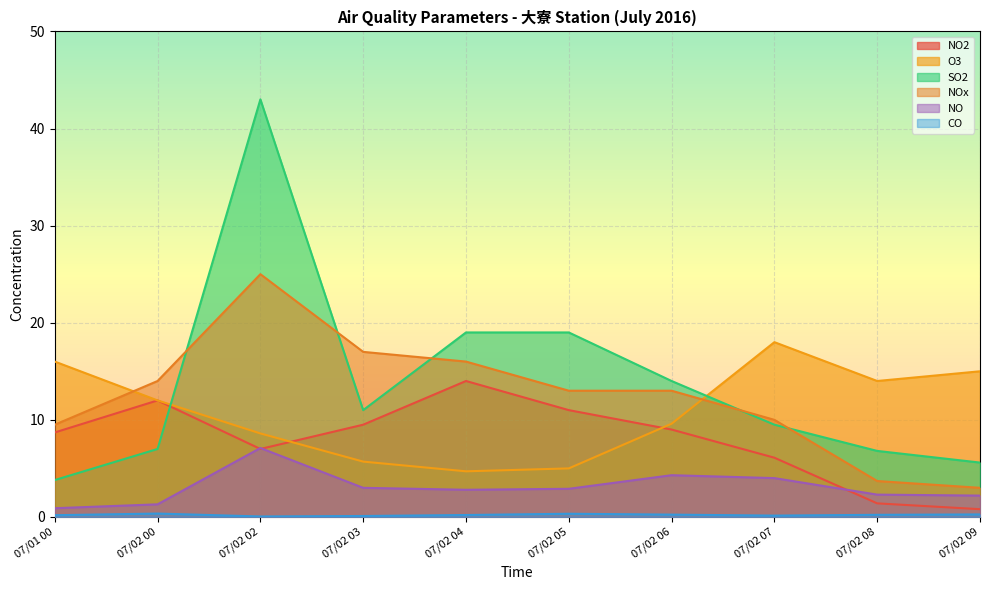

What is the sum of the NO values at 07/01 00 and 07/02 03?

3.9